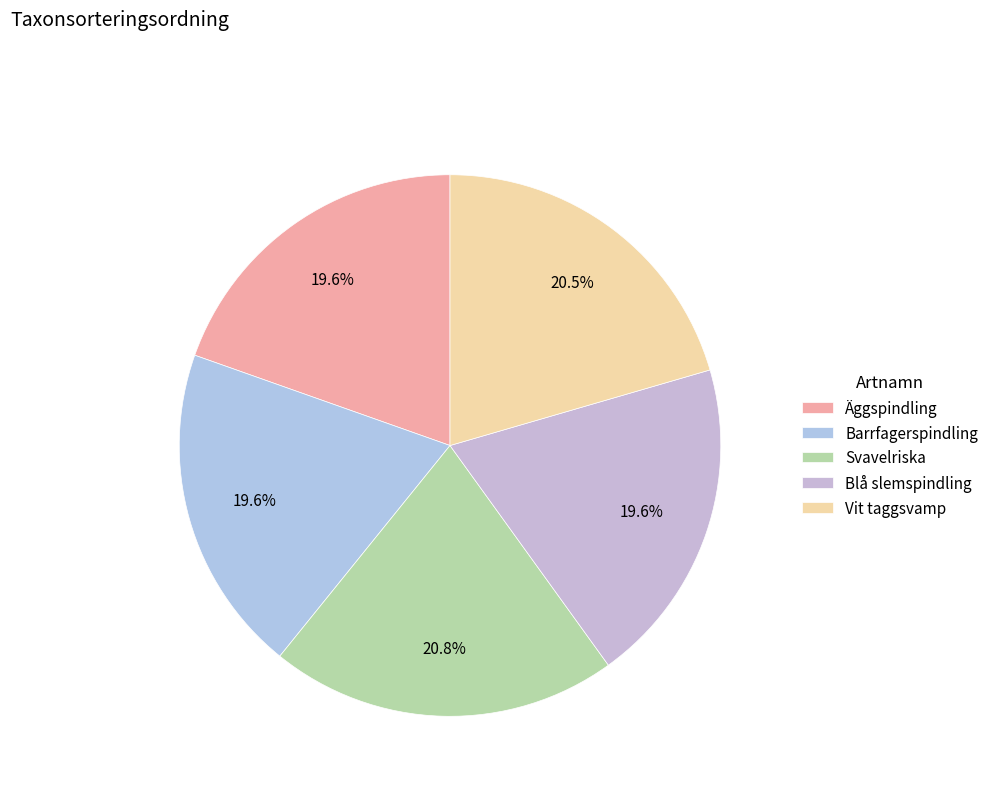

What is the total percentage of Barrfagerspindling and Vit taggsvamp?

40.1%